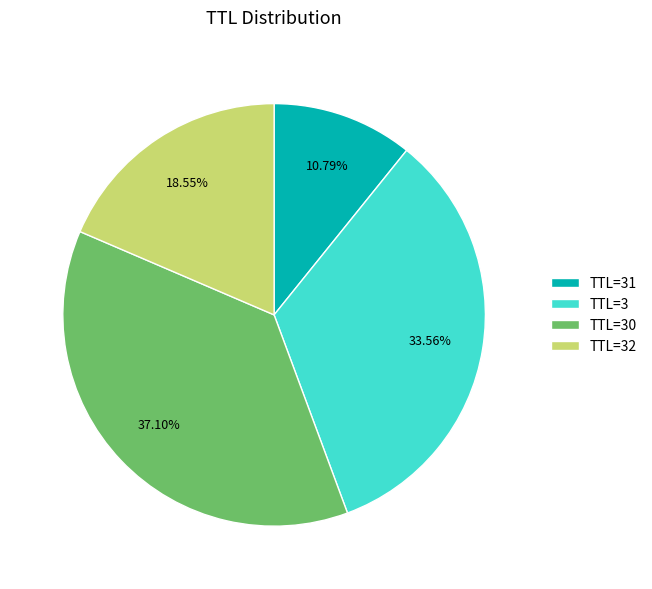

Which has a higher value, TTL=32 or TTL=3?

TTL=3